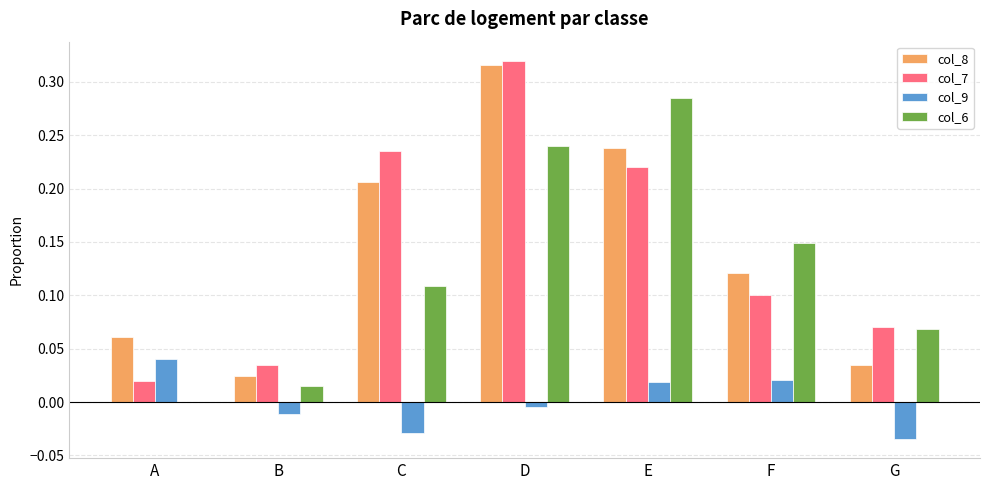

Are the bars horizontal?

No